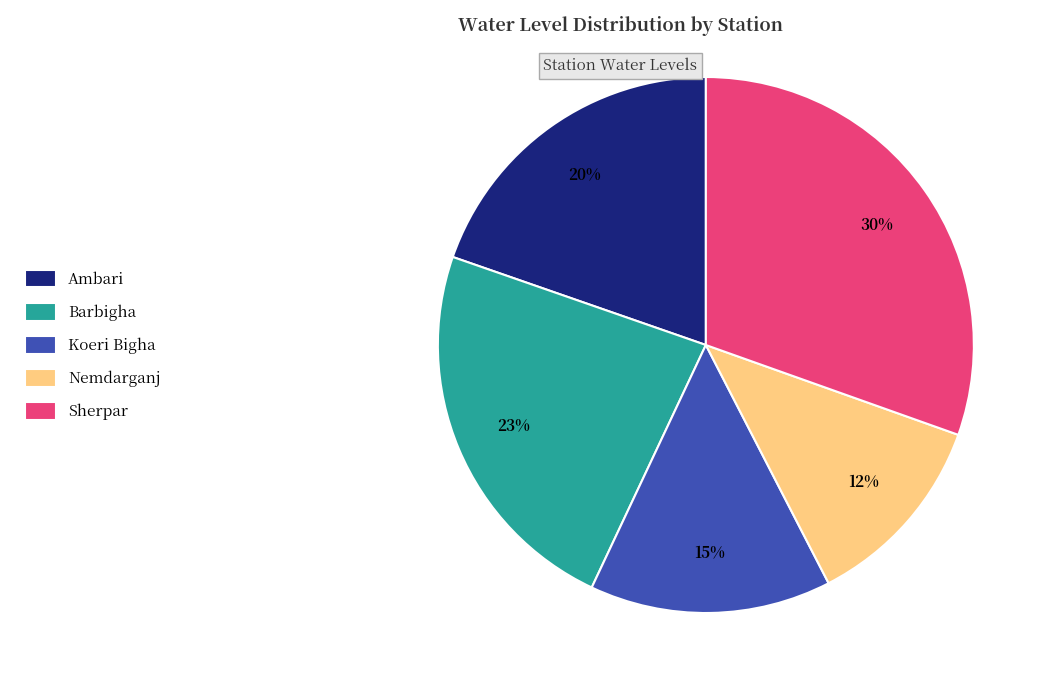

To the nearest percent, what is the average slice percentage?

20%